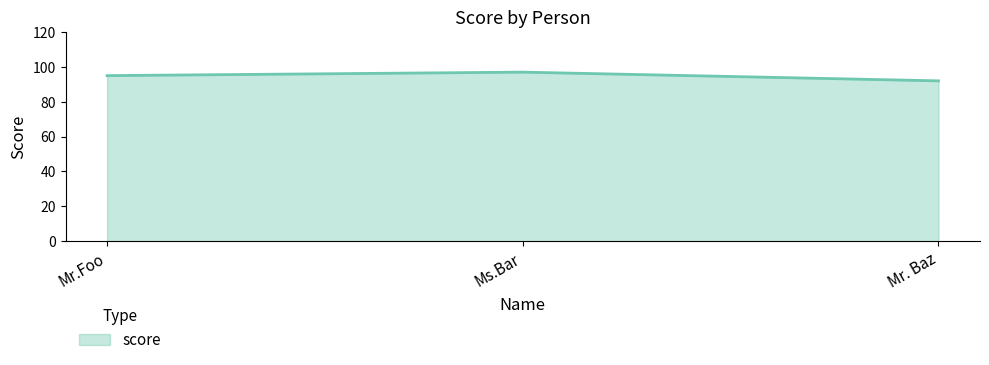

What value does the data have at Ms.Bar?

97